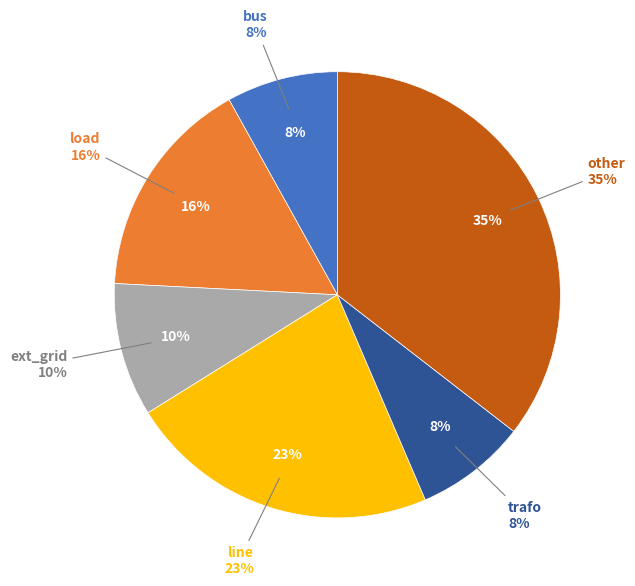

To the nearest percent, what is the difference between the largest and smallest slice percentages?

27%